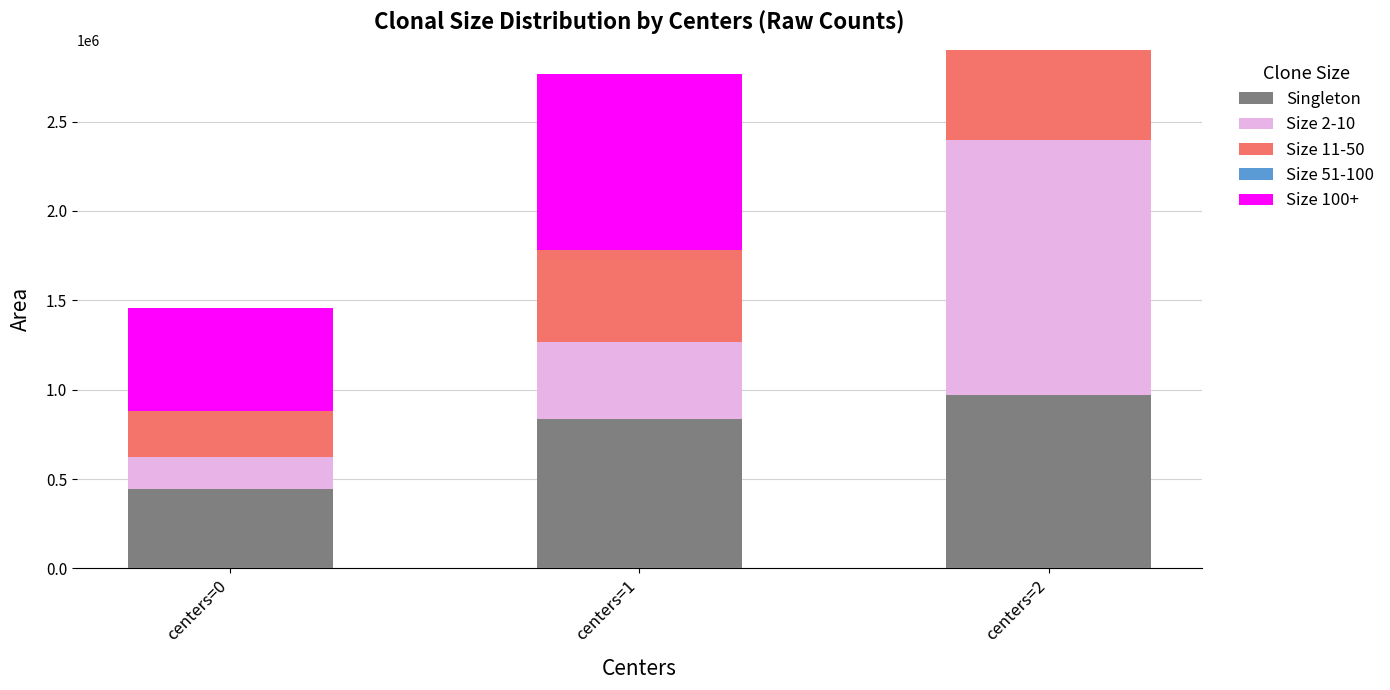

Reading left to right, list the values for the Singleton series.

centers=0=446875.0	centers=1=833847.7	centers=2=967500.0